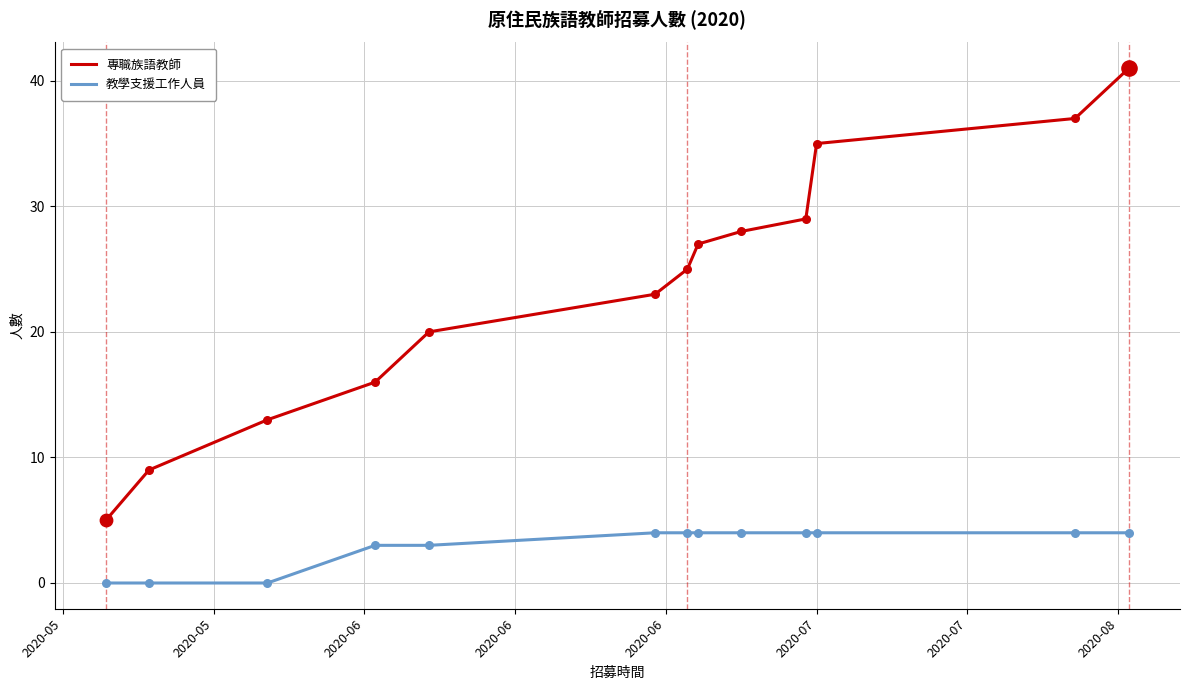

Which series has the widest spread of values?

專職族語教師